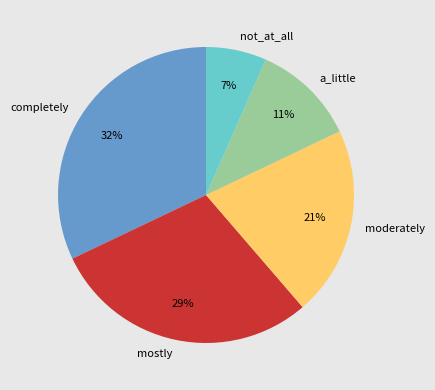

How many slices are in this pie chart?

5